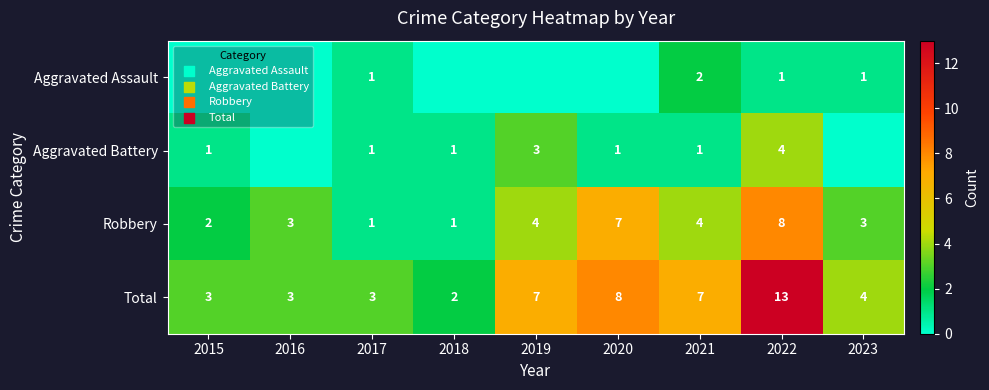

At which label does Total first exceed 4?

2019